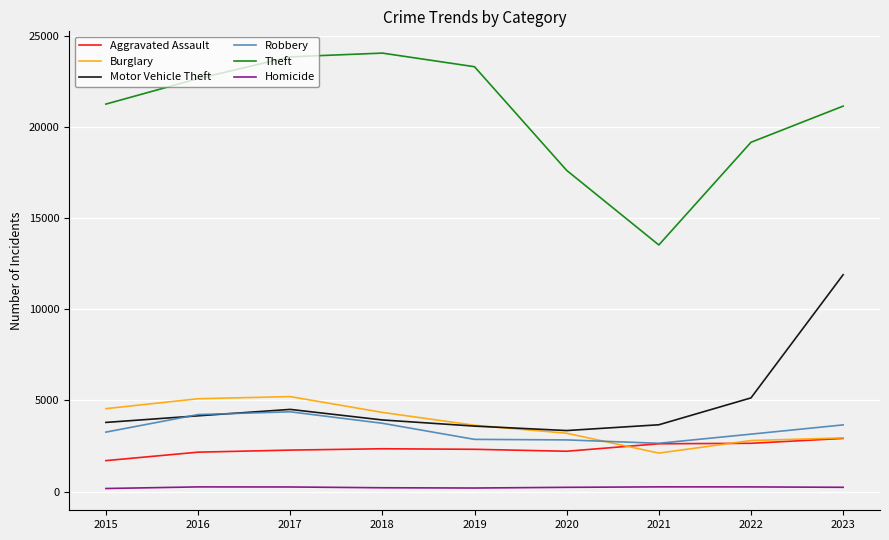

List the series in order of their peak value, highest first.

Theft, Motor Vehicle Theft, Burglary, Robbery, Aggravated Assault, Homicide